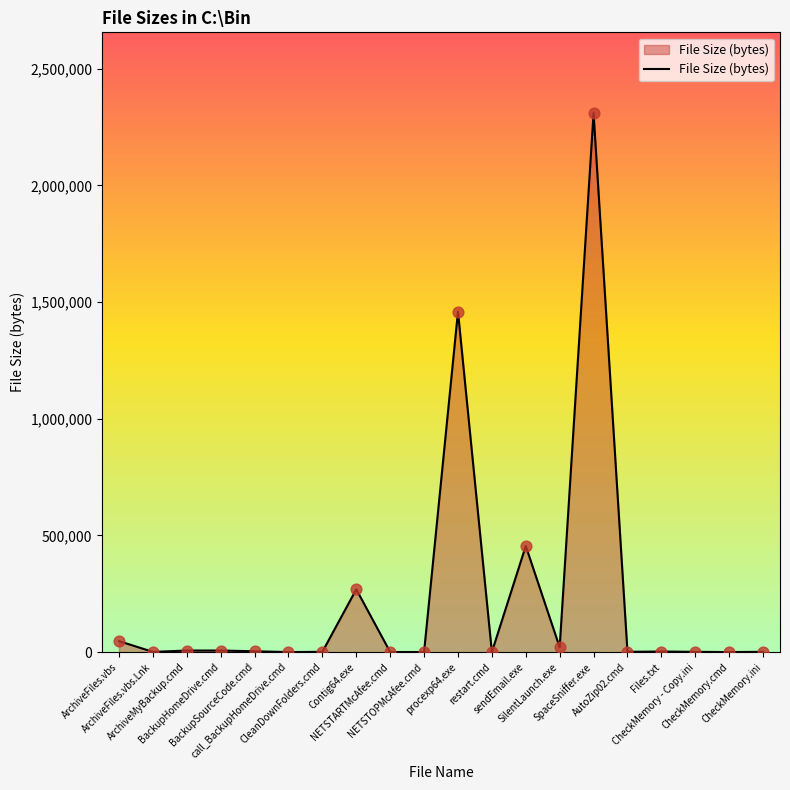

Which has a higher value, NETSTOPMcAfee.cmd or procexp64.exe?

procexp64.exe